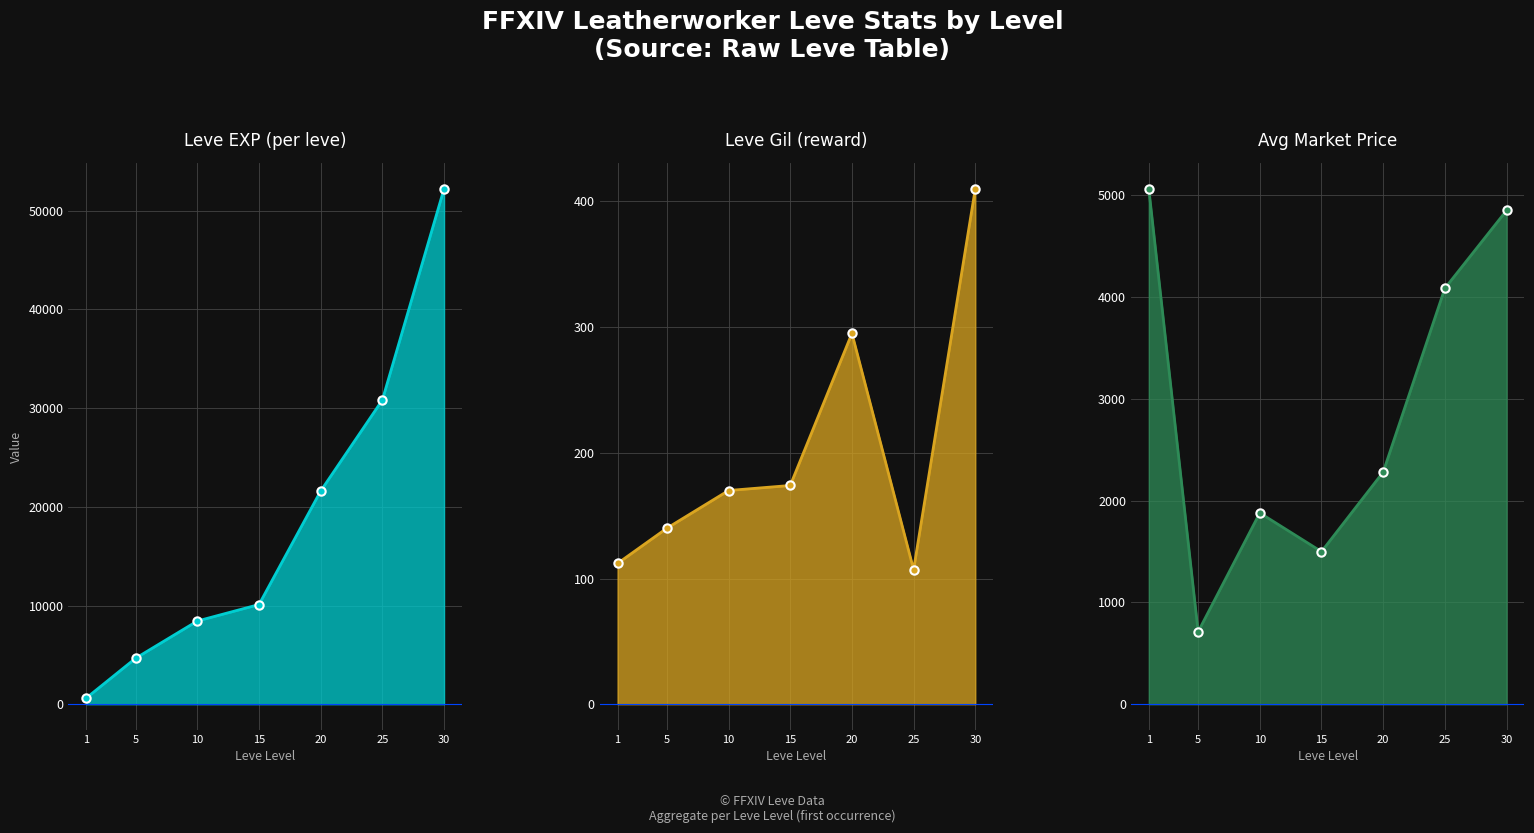

Which category has the highest value in the currentAveragePrice series?

1